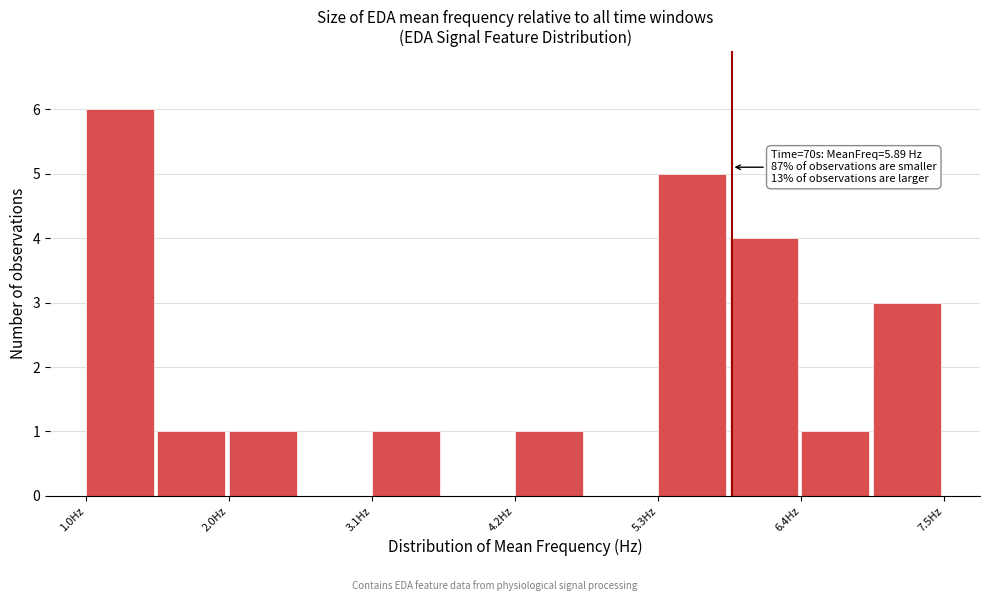

Around what value on the x-axis is the tallest bar? Give the approximate position of its centre, as read against the axis.

1.2